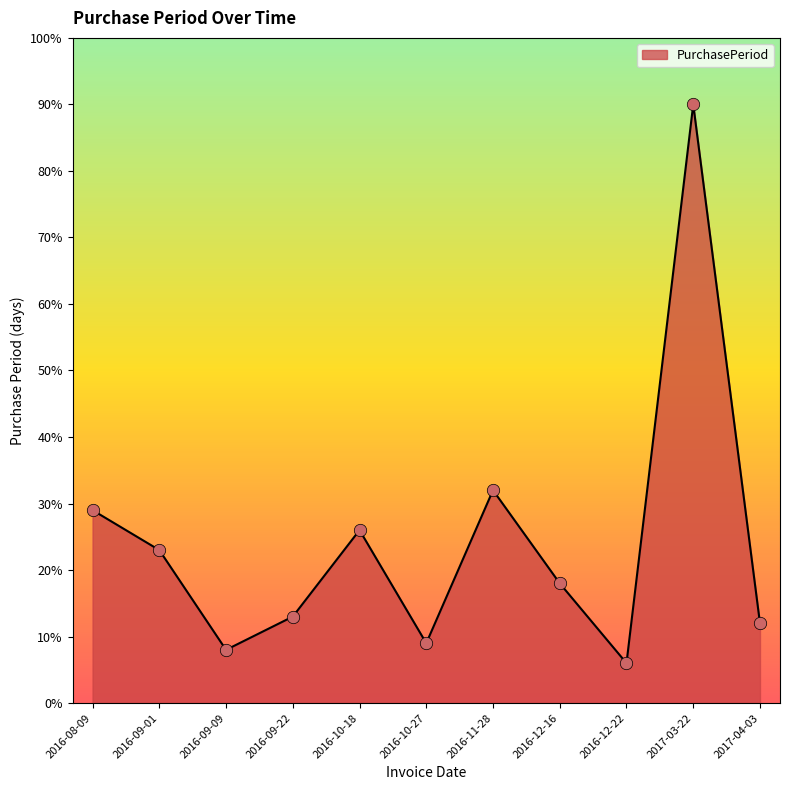

Approximately how many times larger is the value at 2016-10-27 compared to 2017-03-22?

0.1